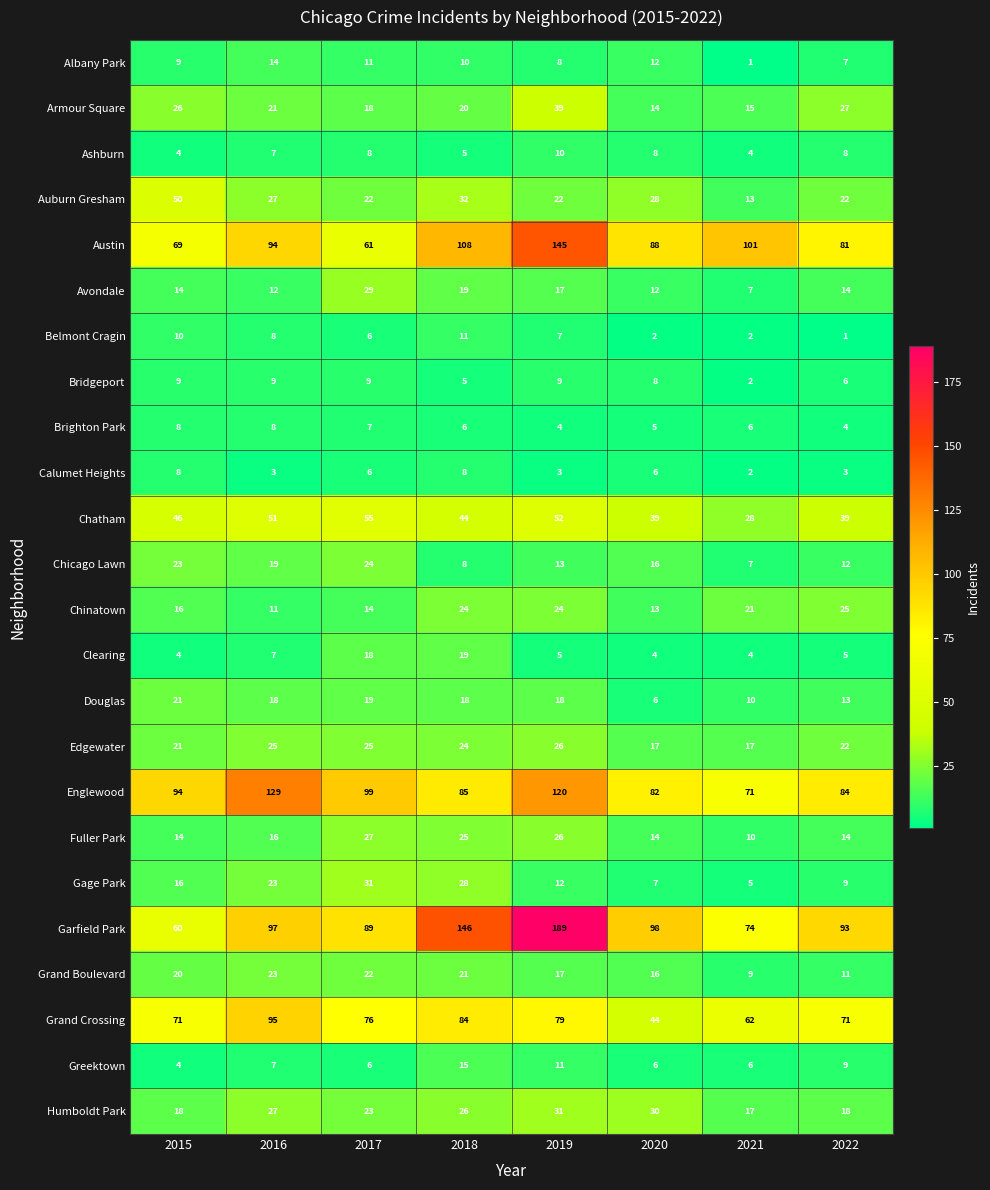

Which series has the largest total across all categories?

Garfield Park